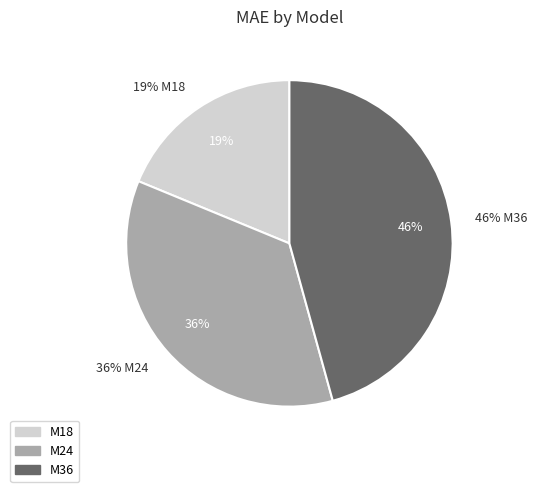

Rank the categories by value from highest to lowest.

M36, M24, M18